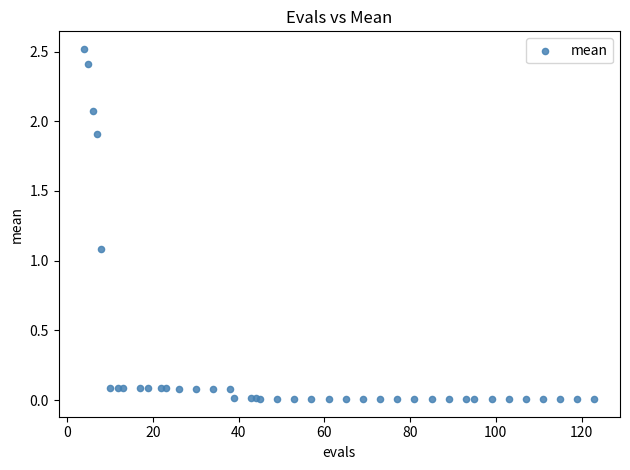

What Y value in the scatter plot is closest to 1?

1.1